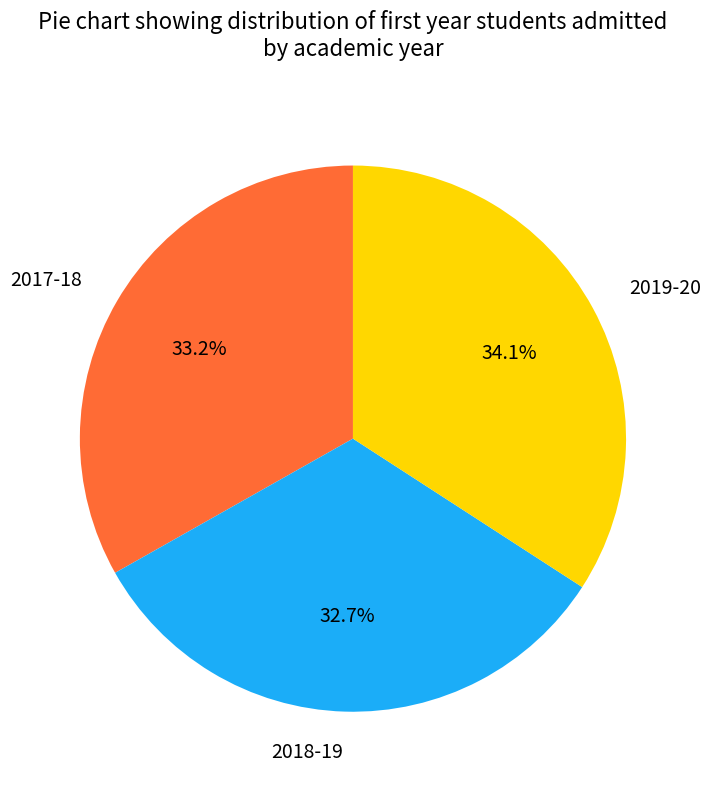

Rank the categories by value from lowest to highest.

2018-19, 2017-18, 2019-20